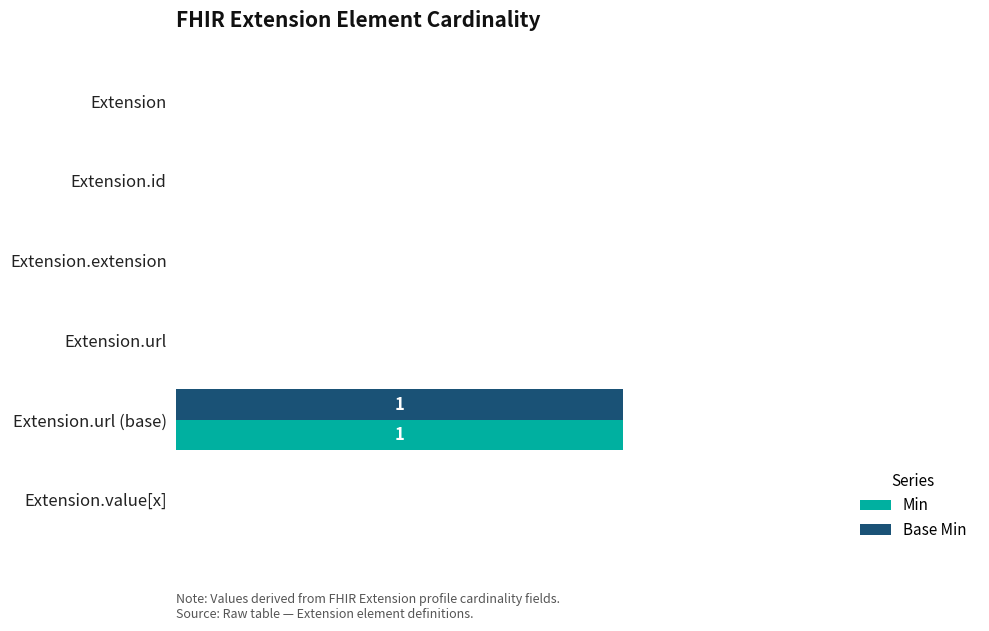

Is it true that Min equals 1 at Extension.url (base)?

True